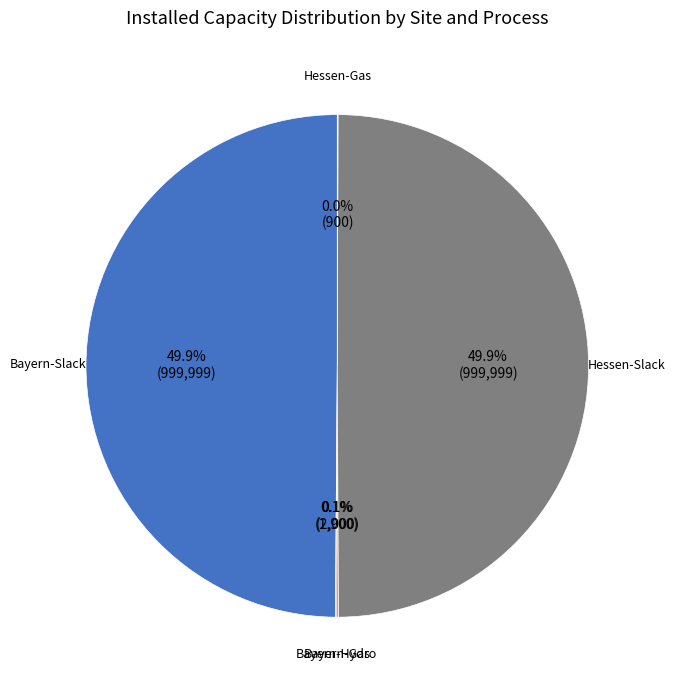

Which slice is the smallest?

Hessen-Gas